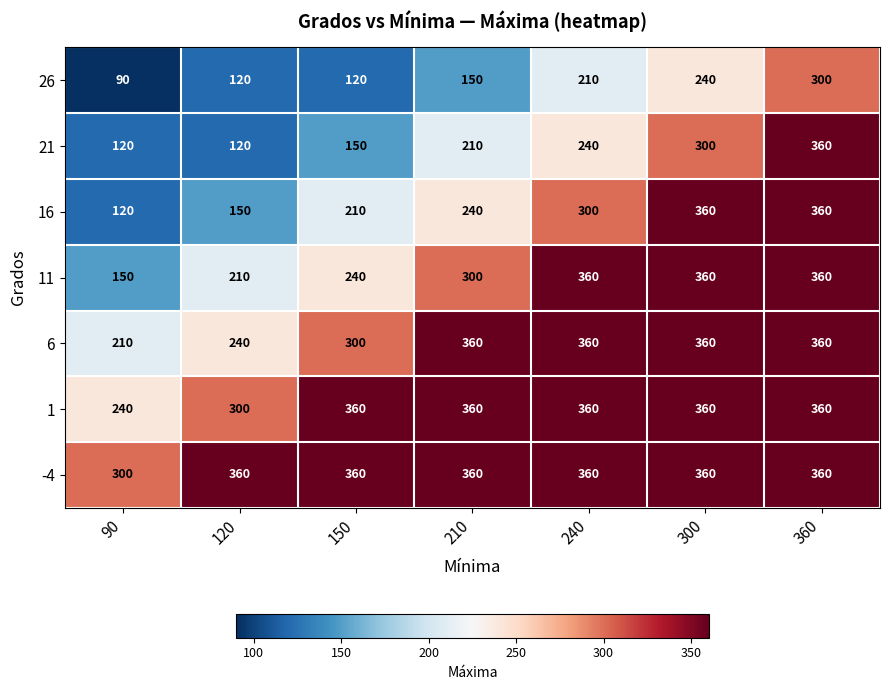

What is the average value of the 26 series?

176